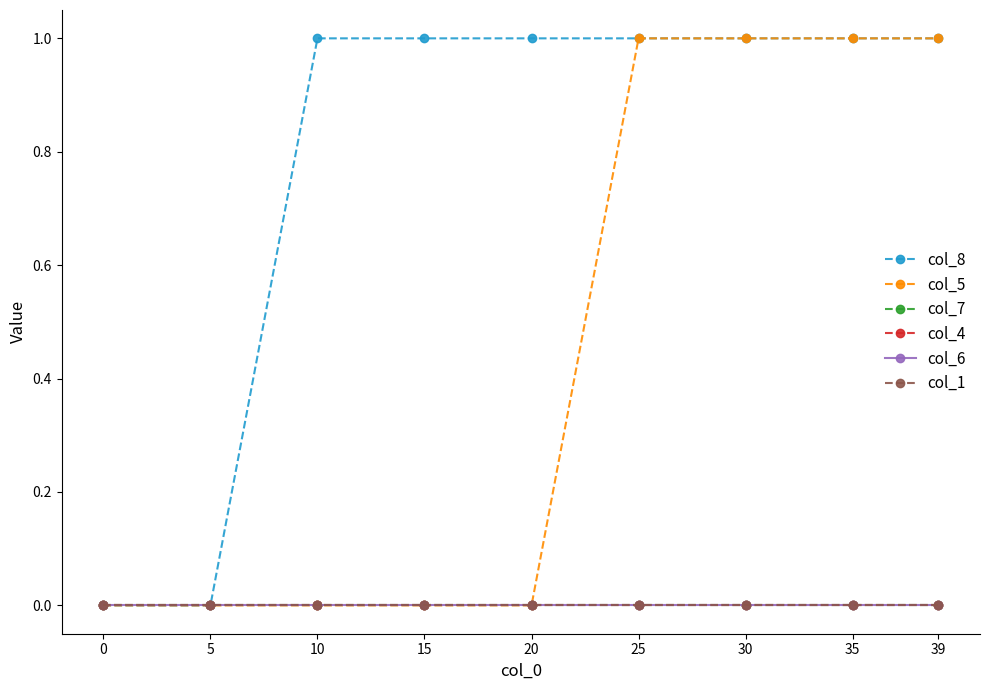

Which series changed the most between 15 and 25?

col_5